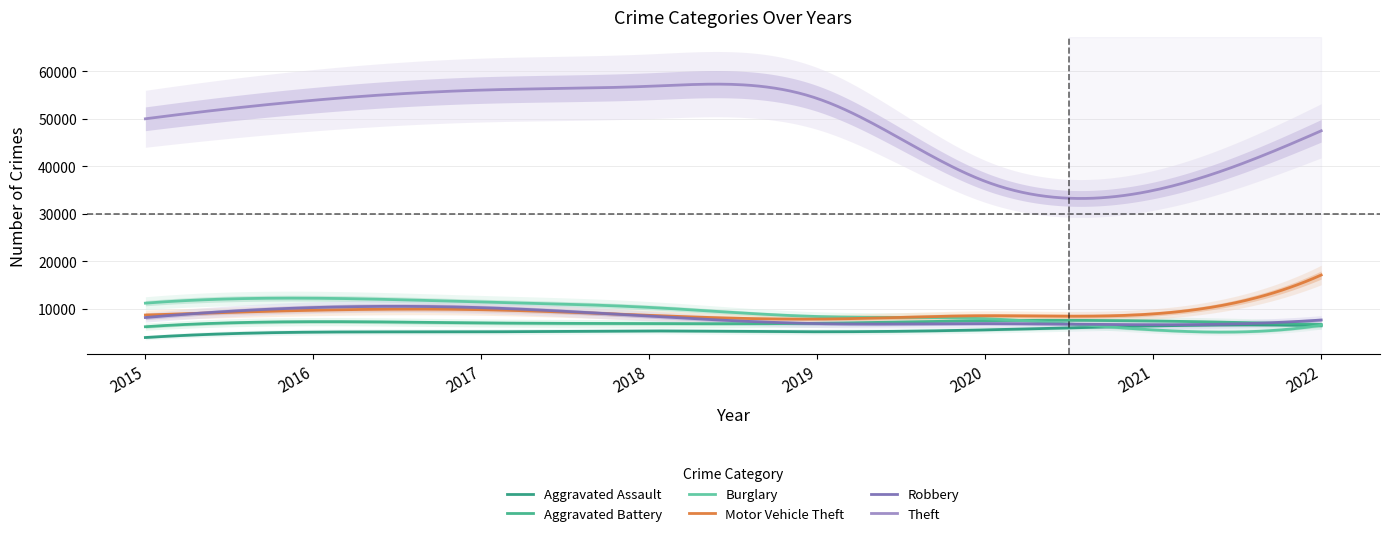

How many distinct data groups are displayed?

6